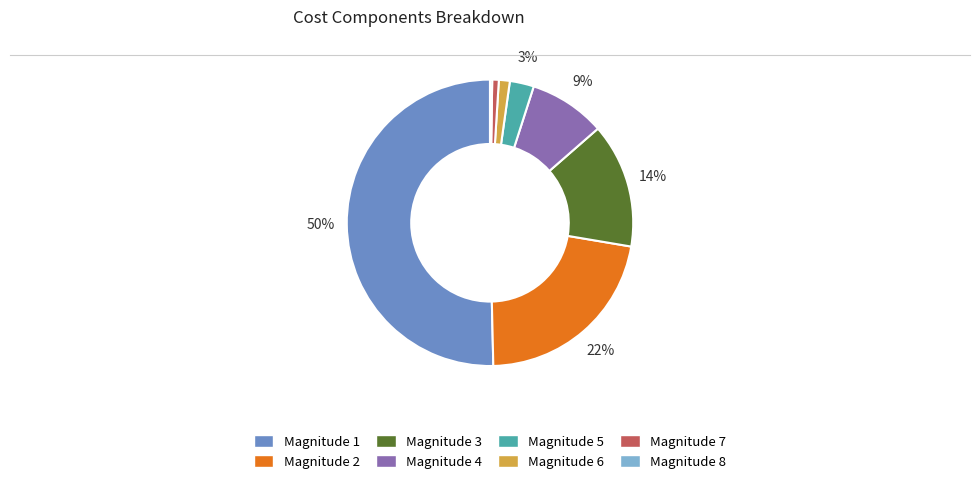

To the nearest percent, what is the average slice percentage?

12%